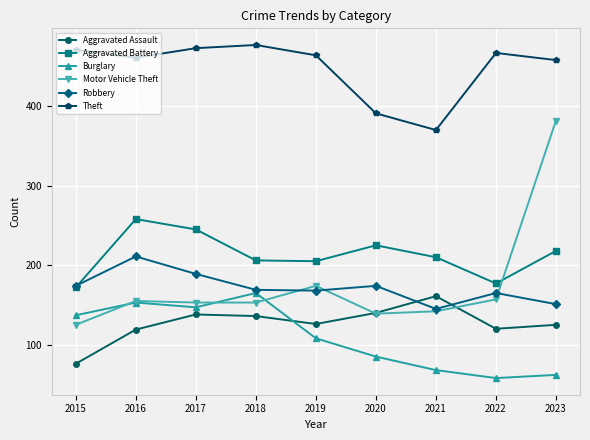

Is it true that Burglary equals 44 at 2015?

False